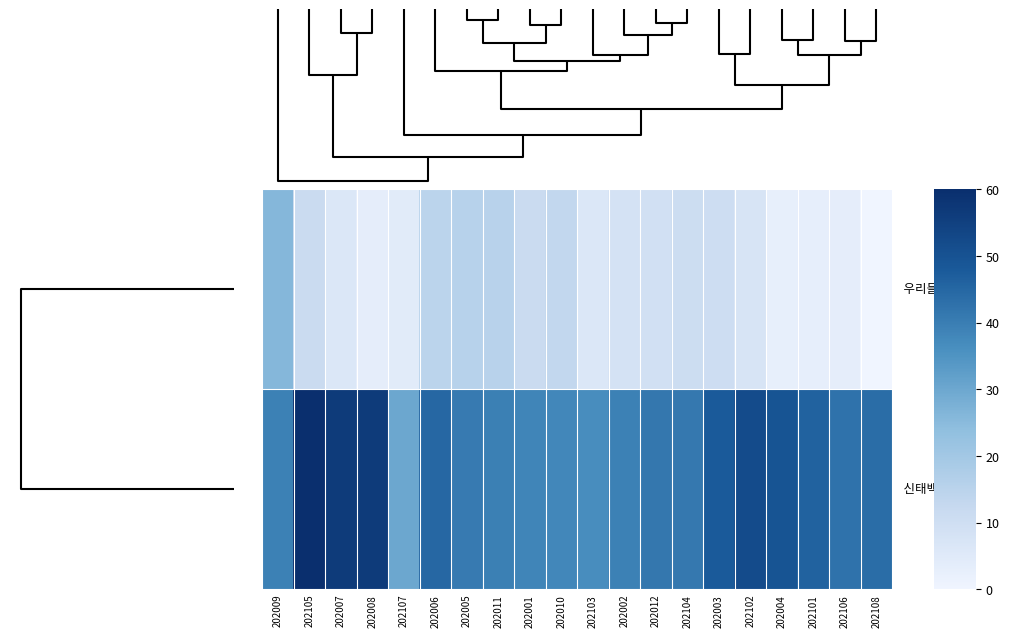

What is the greatest value displayed?

60.0